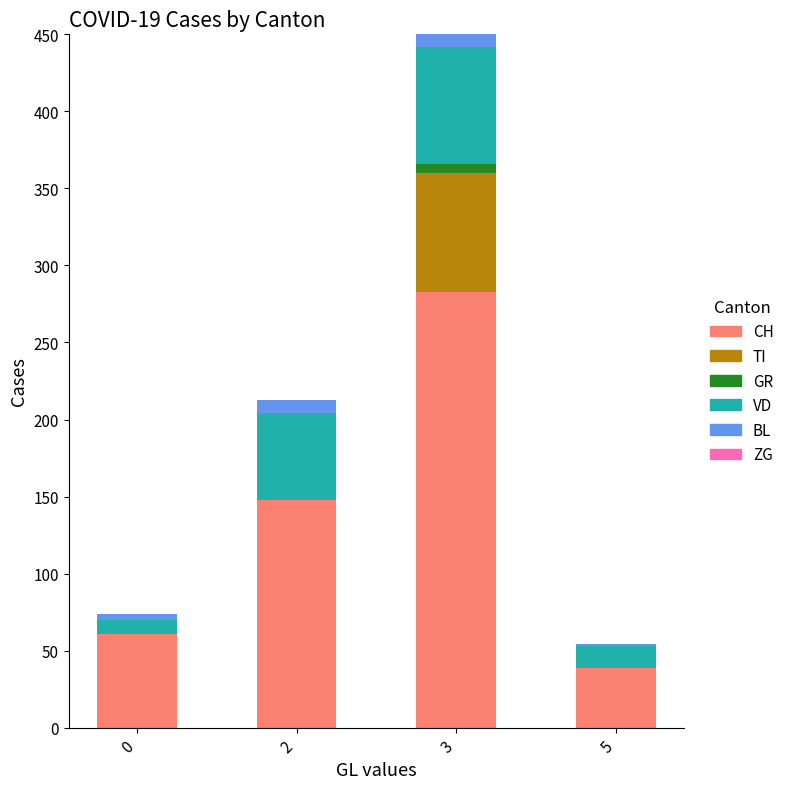

At which category is the sum across all series the highest?

3